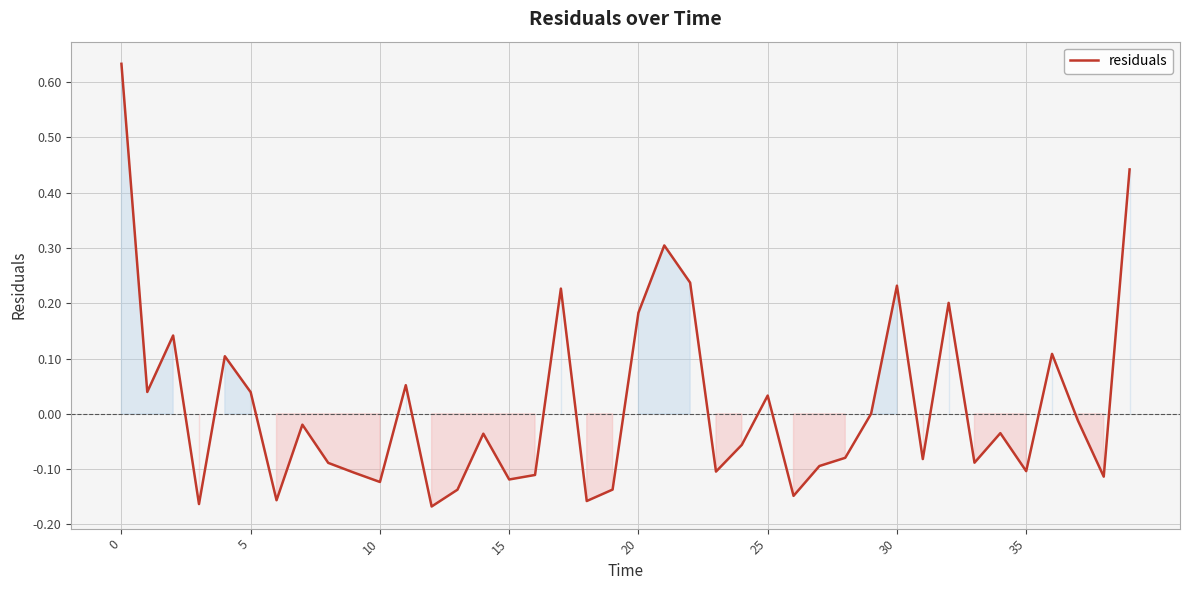

How many interior local peaks (higher than both neighbors) does the data have?

12